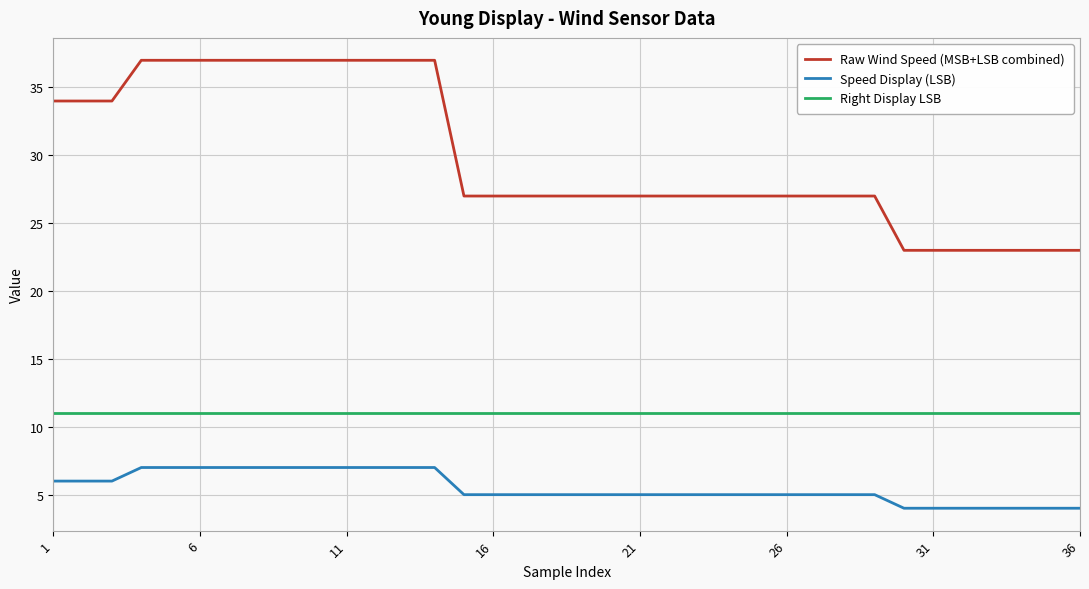

Which series has the largest range (max minus min)?

Raw Wind Speed (MSB+LSB combined)